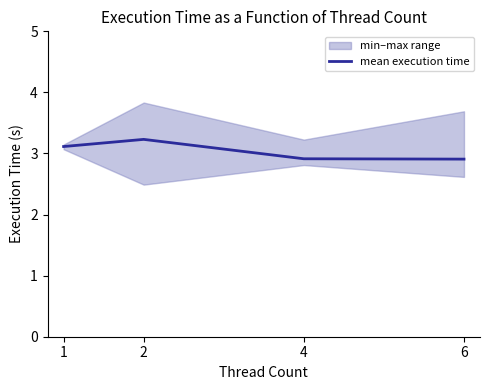

What is the value of the 1st point from the left?

3.1